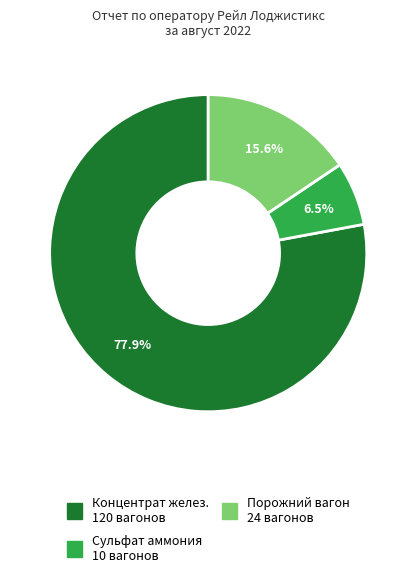

Which category has the biggest portion of the pie?

Концентрат желез.